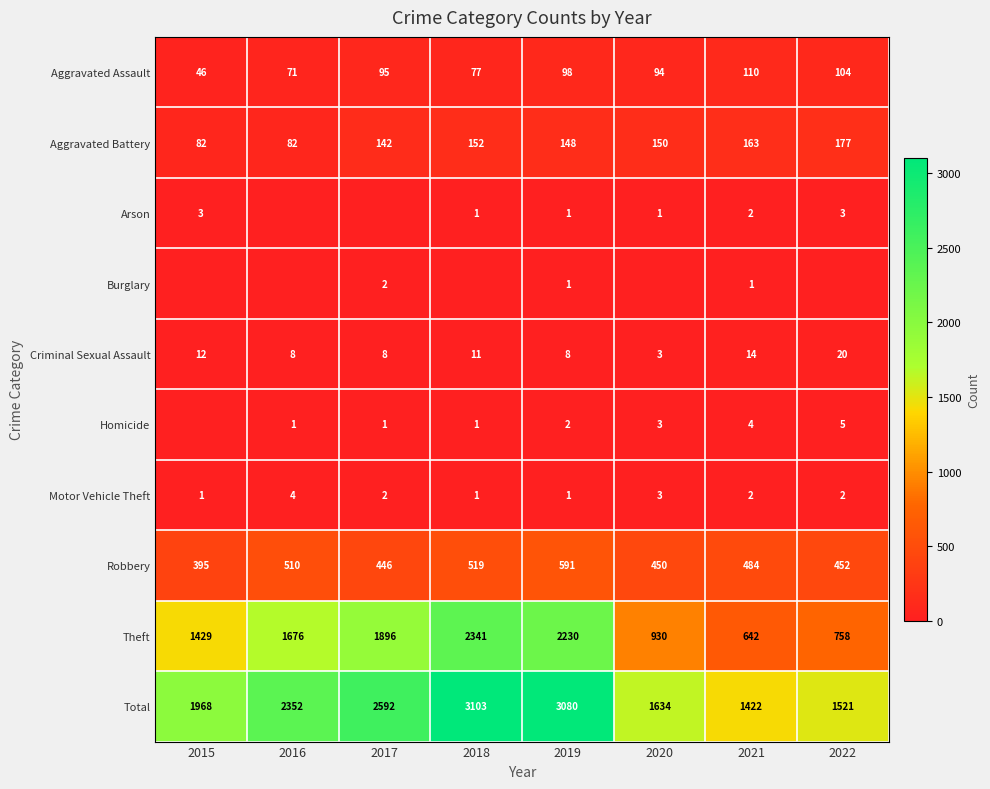

What is the difference between the Robbery values at 2018 and 2015?

124